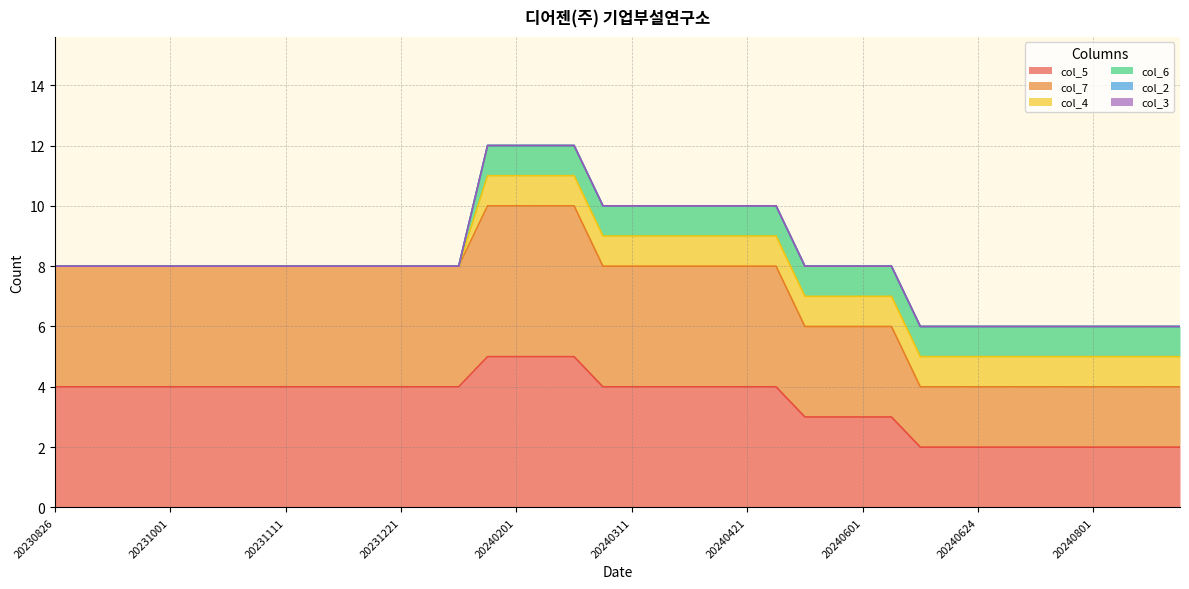

Reading left to right, list all the values displayed in this chart.

col_5: 20230826=4	20230904=4	20230911=4	20230921=4	20231001=4	20231011=4	20231021=4	20231101=4	20231111=4	20231121=4	20231201=4	20231211=4	20231221=4	20240101=4	20240111=4	20240121=5	20240201=5	20240211=5	20240221=5	20240301=4	20240311=4	20240321=4	20240401=4	20240411=4	20240421=4	20240501=4	20240511=3	20240521=3	20240601=3	20240611=3	20240621=2	20240624=2	20240624=2	20240701=2	20240711=2	20240721=2	20240801=2	20240811=2	20240821=2	20240901=2
col_7: 20230826=4	20230904=4	20230911=4	20230921=4	20231001=4	20231011=4	20231021=4	20231101=4	20231111=4	20231121=4	20231201=4	20231211=4	20231221=4	20240101=4	20240111=4	20240121=5	20240201=5	20240211=5	20240221=5	20240301=4	20240311=4	20240321=4	20240401=4	20240411=4	20240421=4	20240501=4	20240511=3	20240521=3	20240601=3	20240611=3	20240621=2	20240624=2	20240624=2	20240701=2	20240711=2	20240721=2	20240801=2	20240811=2	20240821=2	20240901=2
col_4: 20230826=0	20230904=0	20230911=0	20230921=0	20231001=0	20231011=0	20231021=0	20231101=0	20231111=0	20231121=0	20231201=0	20231211=0	20231221=0	20240101=0	20240111=0	20240121=1	20240201=1	20240211=1	20240221=1	20240301=1	20240311=1	20240321=1	20240401=1	20240411=1	20240421=1	20240501=1	20240511=1	20240521=1	20240601=1	20240611=1	20240621=1	20240624=1	20240624=1	20240701=1	20240711=1	20240721=1	20240801=1	20240811=1	20240821=1	20240901=1
col_6: 20230826=0	20230904=0	20230911=0	20230921=0	20231001=0	20231011=0	20231021=0	20231101=0	20231111=0	20231121=0	20231201=0	20231211=0	20231221=0	20240101=0	20240111=0	20240121=1	20240201=1	20240211=1	20240221=1	20240301=1	20240311=1	20240321=1	20240401=1	20240411=1	20240421=1	20240501=1	20240511=1	20240521=1	20240601=1	20240611=1	20240621=1	20240624=1	20240624=1	20240701=1	20240711=1	20240721=1	20240801=1	20240811=1	20240821=1	20240901=1
col_2: 20230826=0	20230904=0	20230911=0	20230921=0	20231001=0	20231011=0	20231021=0	20231101=0	20231111=0	20231121=0	20231201=0	20231211=0	20231221=0	20240101=0	20240111=0	20240121=0	20240201=0	20240211=0	20240221=0	20240301=0	20240311=0	20240321=0	20240401=0	20240411=0	20240421=0	20240501=0	20240511=0	20240521=0	20240601=0	20240611=0	20240621=0	20240624=0	20240624=0	20240701=0	20240711=0	20240721=0	20240801=0	20240811=0	20240821=0	20240901=0
col_3: 20230826=0	20230904=0	20230911=0	20230921=0	20231001=0	20231011=0	20231021=0	20231101=0	20231111=0	20231121=0	20231201=0	20231211=0	20231221=0	20240101=0	20240111=0	20240121=0	20240201=0	20240211=0	20240221=0	20240301=0	20240311=0	20240321=0	20240401=0	20240411=0	20240421=0	20240501=0	20240511=0	20240521=0	20240601=0	20240611=0	20240621=0	20240624=0	20240624=0	20240701=0	20240711=0	20240721=0	20240801=0	20240811=0	20240821=0	20240901=0